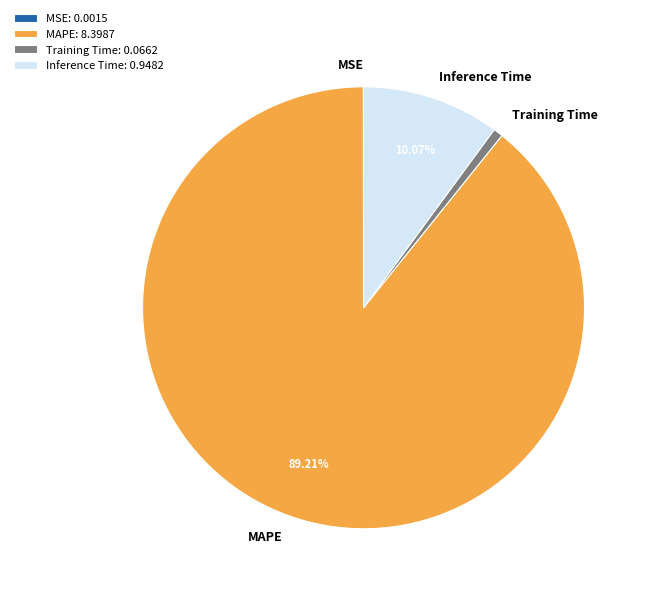

Which category has the biggest portion of the pie?

MAPE